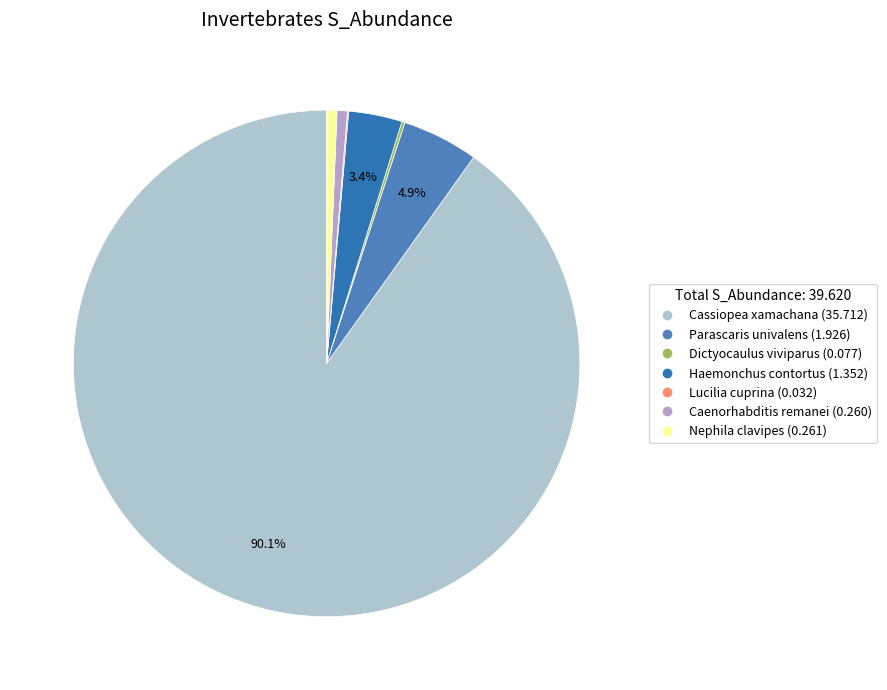

What percentage is NOT represented by Dictyocaulus viviparus?

99.8%